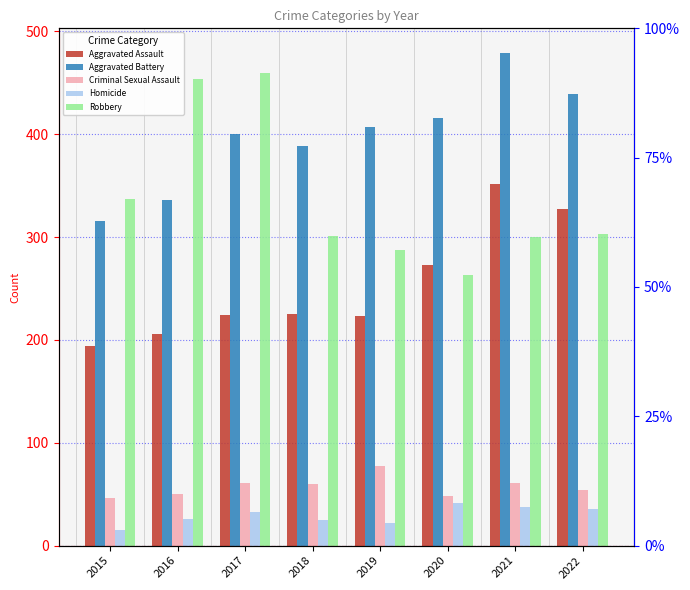

What is the spread (max minus min) of values at 2022?

403